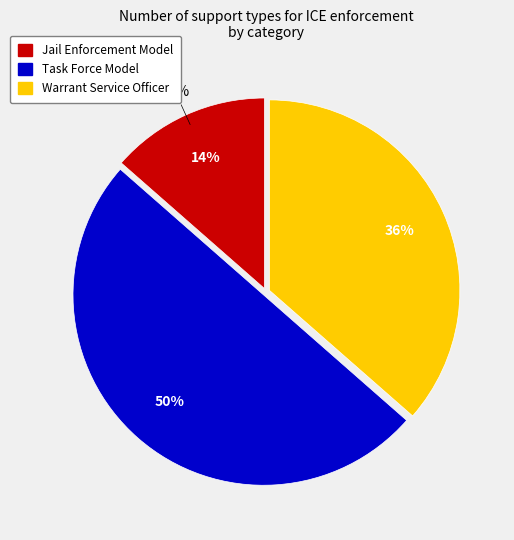

Which category has the smallest portion of the pie?

Jail Enforcement Model